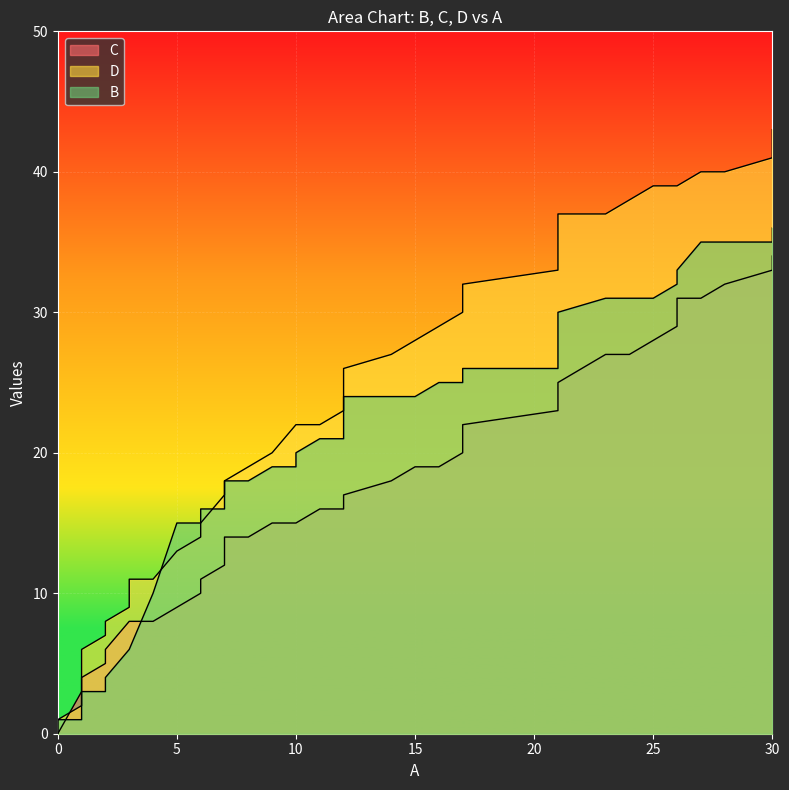

What is the greatest value displayed?

43